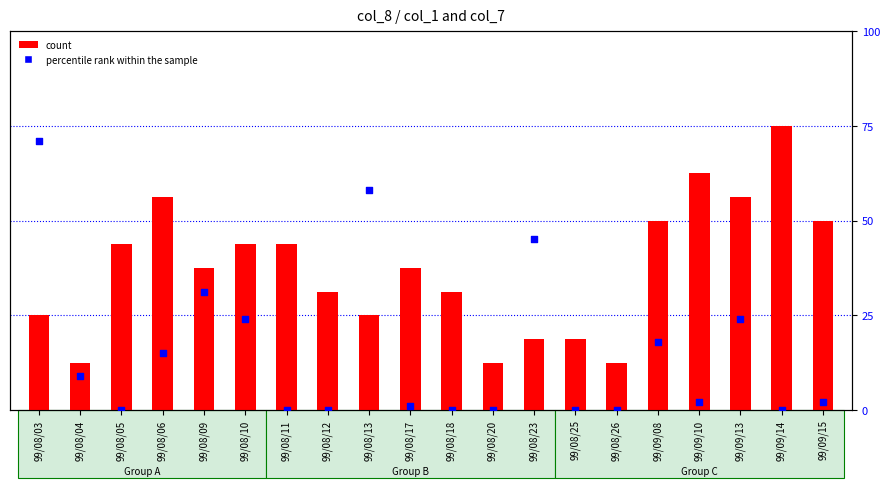

Which series has the largest total across all categories?

percentile rank within the sample